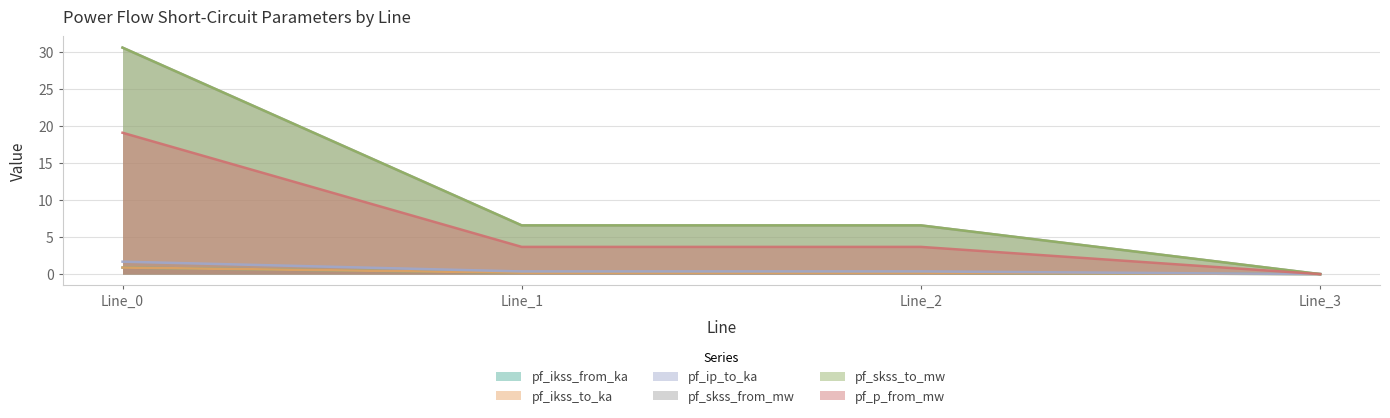

Which label corresponds to the smallest value in the chart?

Line_3